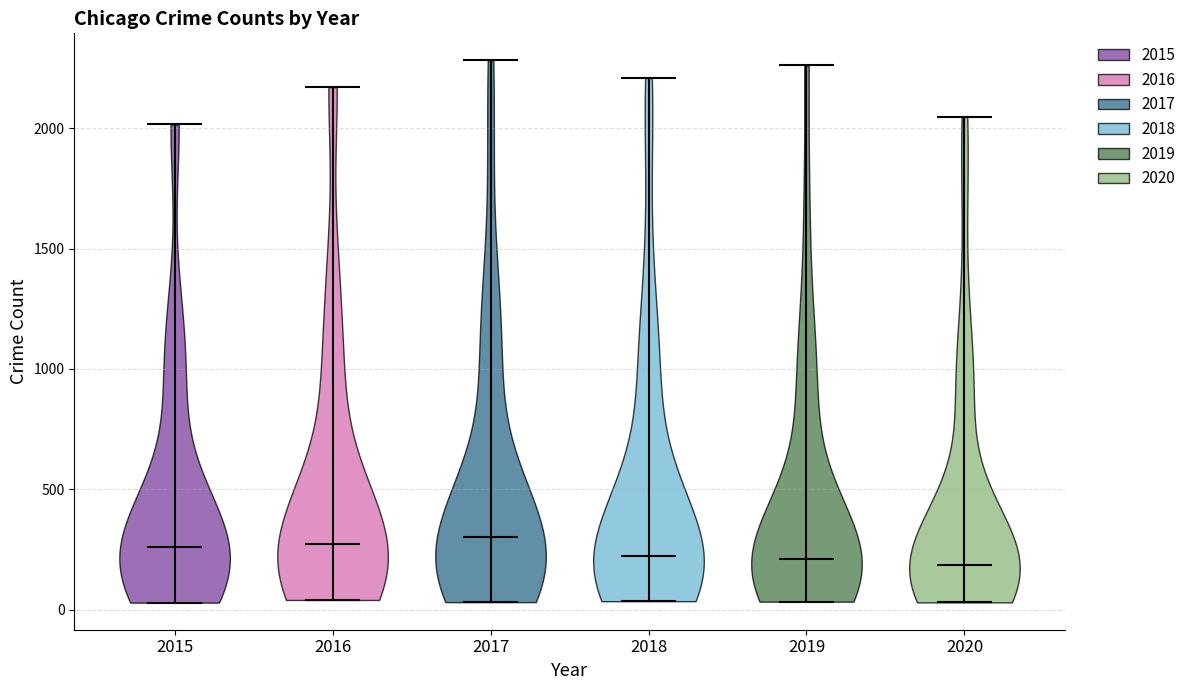

Reading left to right, read every violin against the y-axis: where its median line is, and the lowest and highest points it reaches. The values are not printed on the chart, so give them approximately, as read against the axis.

2015: median line 250, lowest point 50, highest point 2000
2016: median line 250, lowest point 50, highest point 2150
2017: median line 300, lowest point 50, highest point 2300
2018: median line 200, lowest point 50, highest point 2200
2019: median line 200, lowest point 50, highest point 2250
2020: median line 200, lowest point 50, highest point 2050